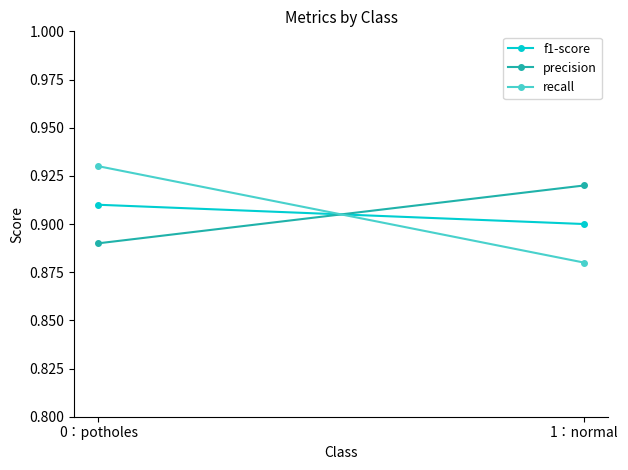

What is the smallest value displayed?

0.9